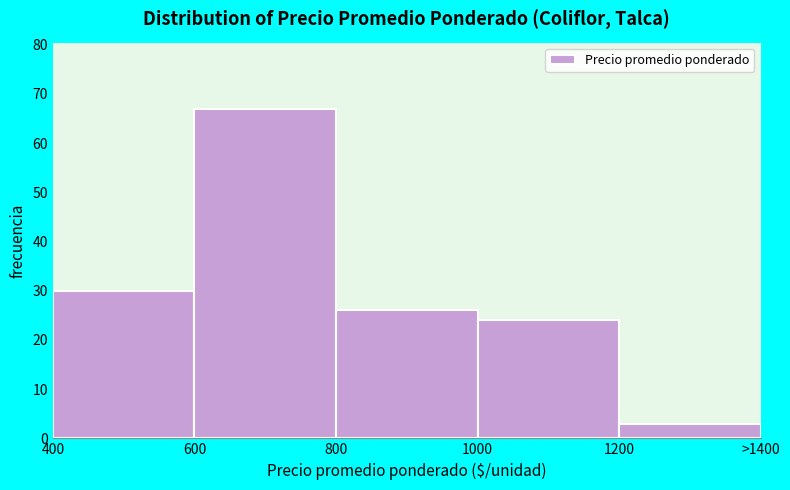

Reading left to right, what are all the values shown in this chart?

30	67	26	24	3